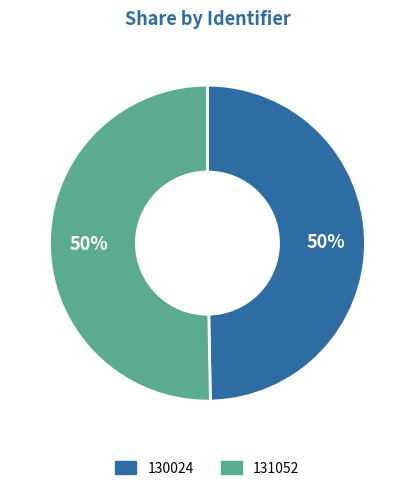

To the nearest percent, what is the average slice percentage?

50%